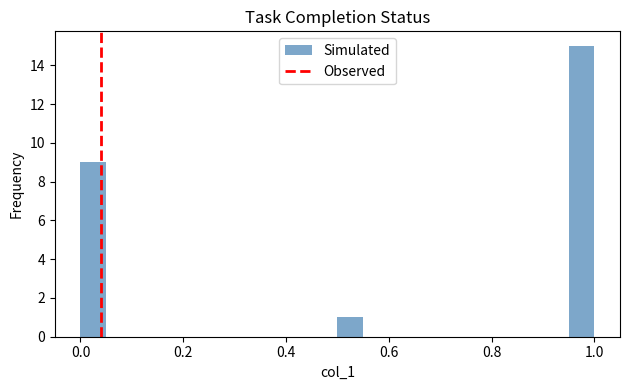

Read against the x-axis, roughly where is the centre of the tallest bar?

0.98